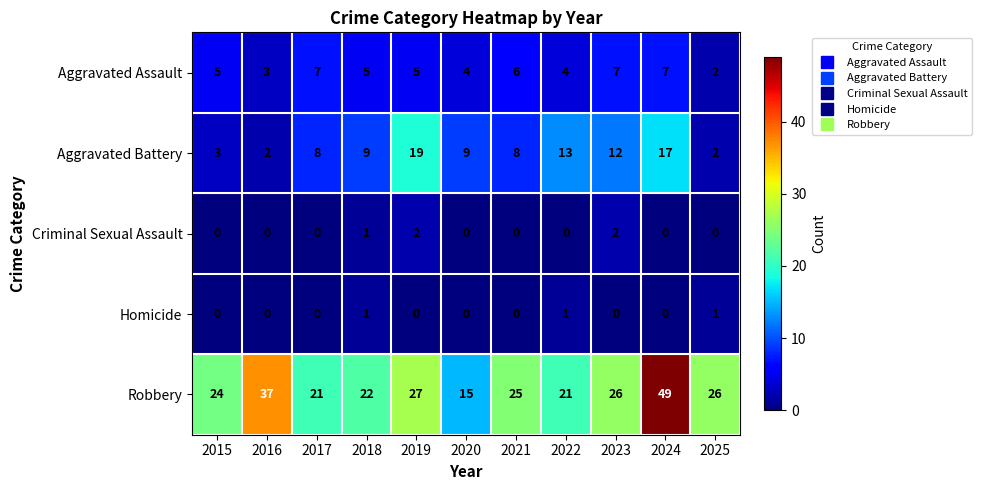

The value of Homicide at 2016 is 0. True or false?

True